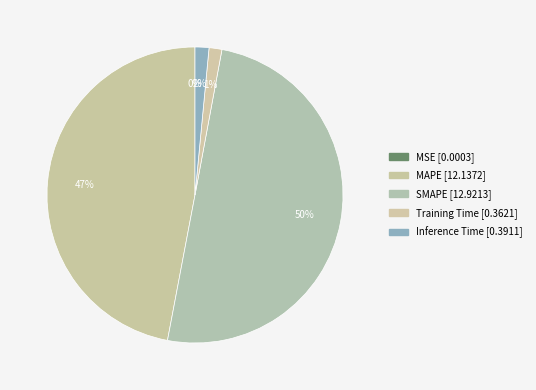

Is it true that Training Time is 1% of the pie?

True